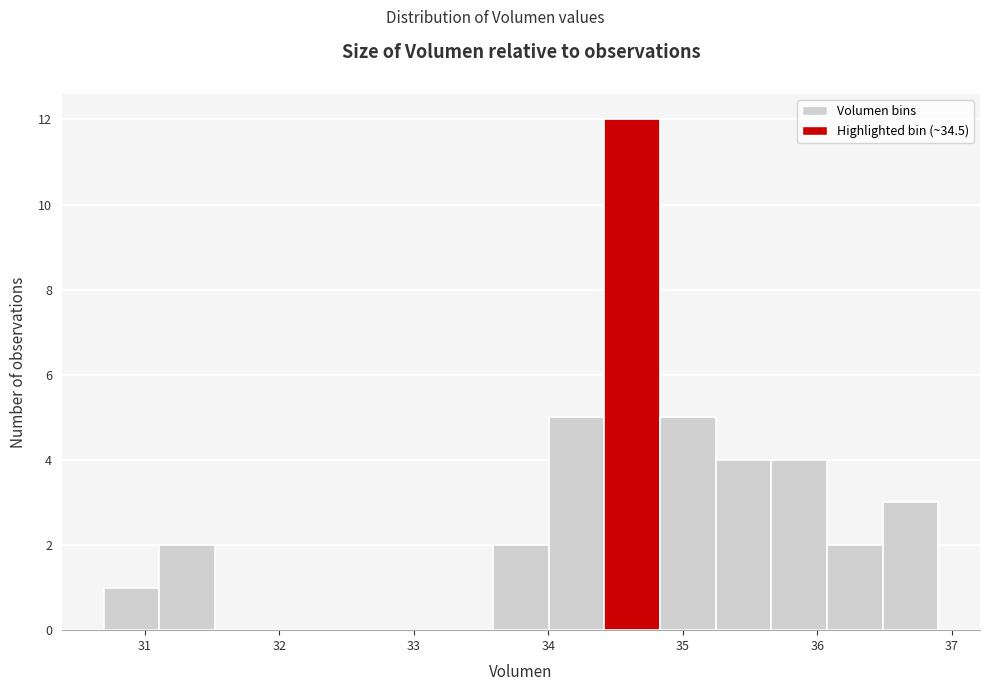

Which range on the x-axis has the tallest bar?

34.4 to 34.8